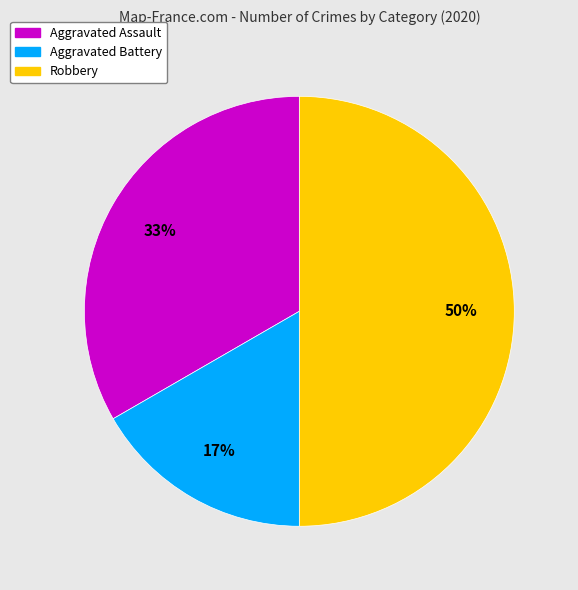

What is the smallest slice in the pie chart?

Aggravated Battery